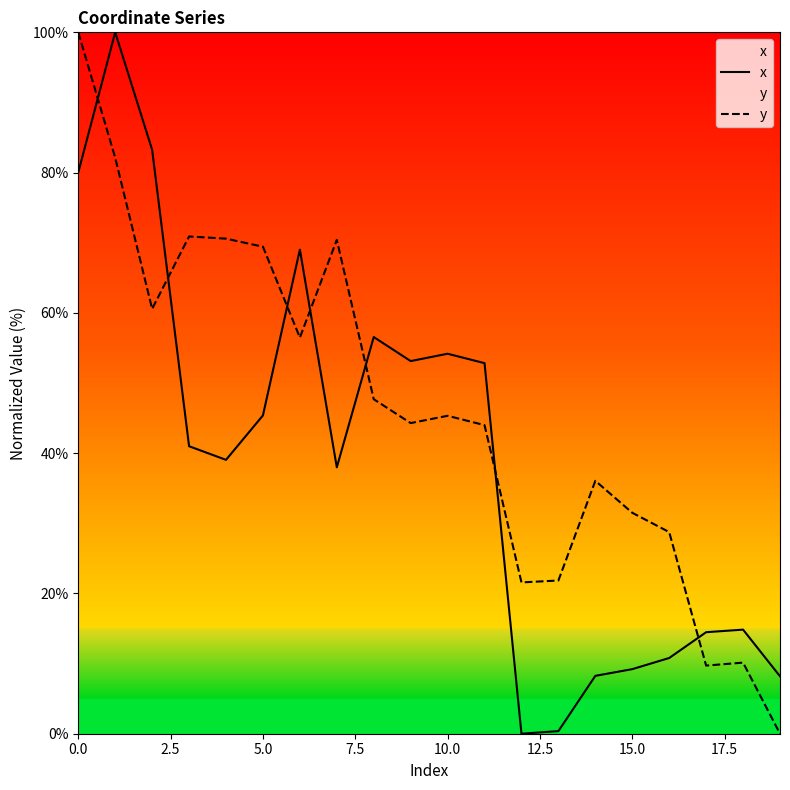

What is the maximum value for x?

100.0